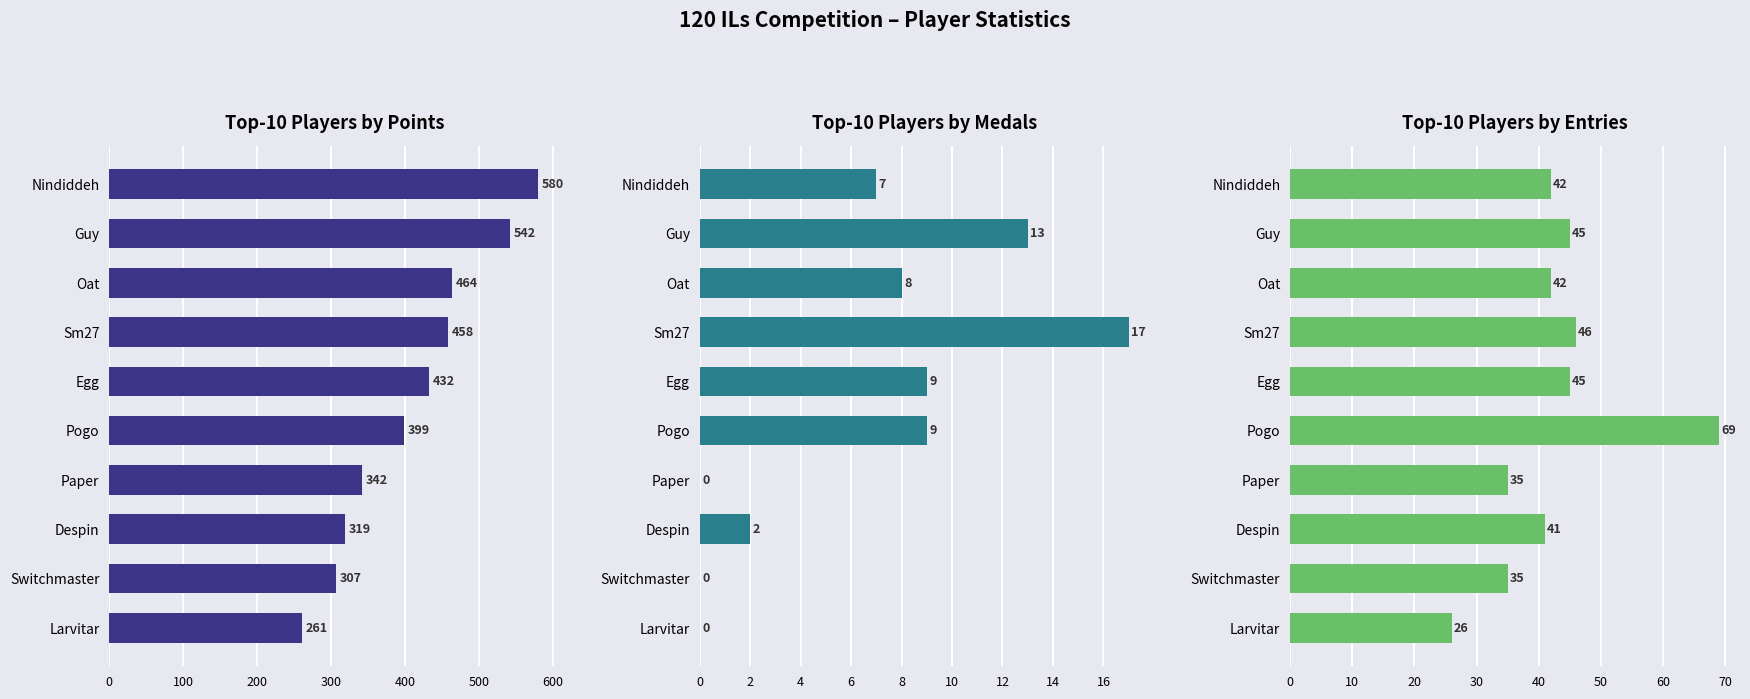

How many bars are there in each group?

3